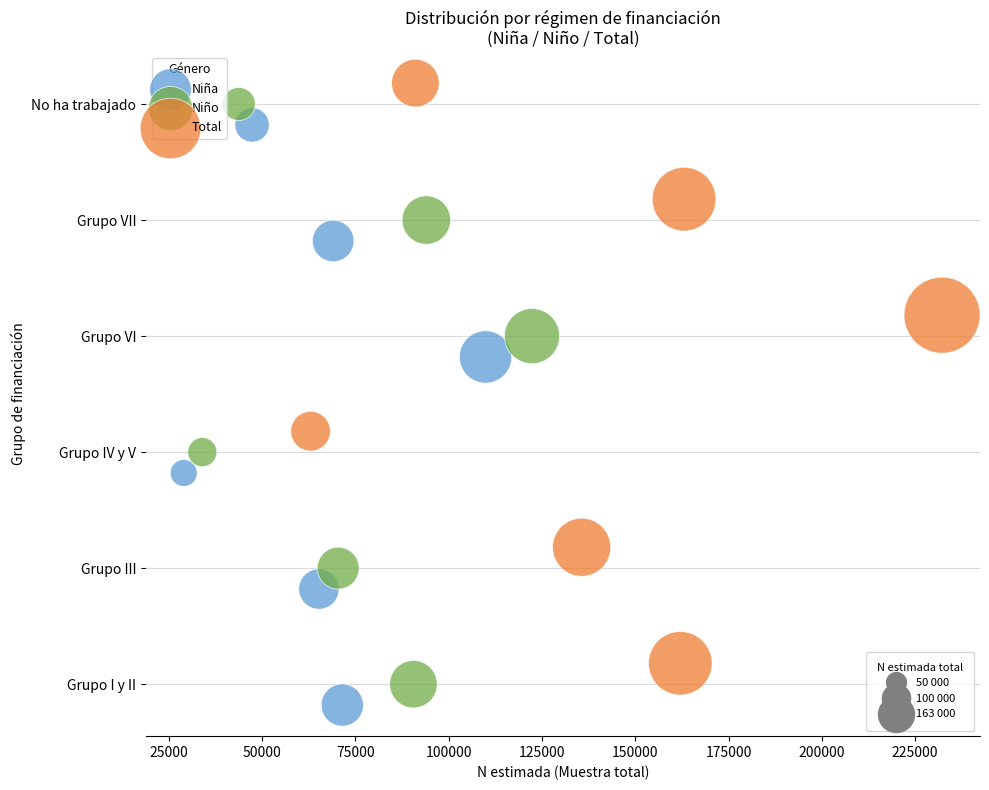

What are all the series names shown in the legend?

Niña, Niño, Total